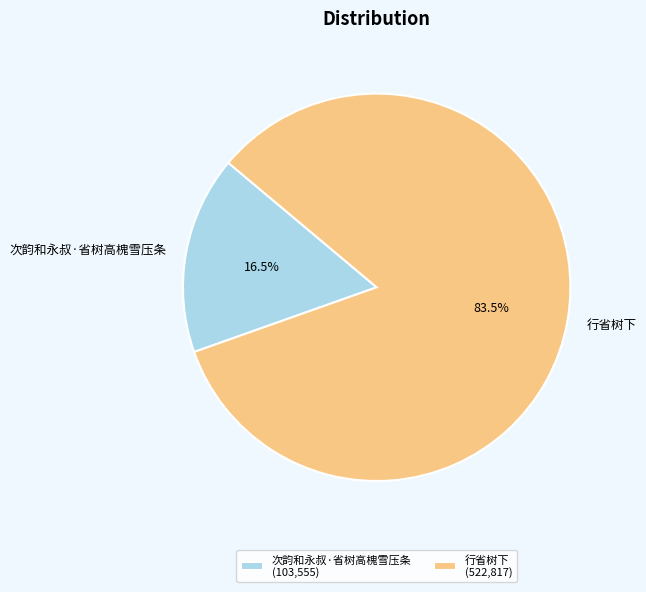

Which slice represents more than half of the pie?

行省树下